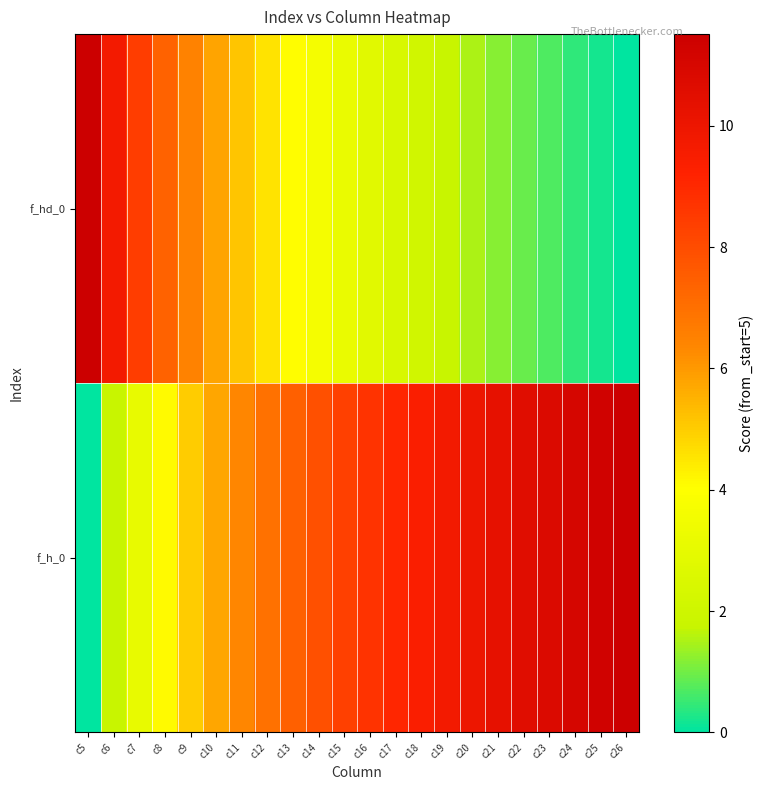

List the series in order of their overall mean, lowest first.

f_hd_0, f_h_0